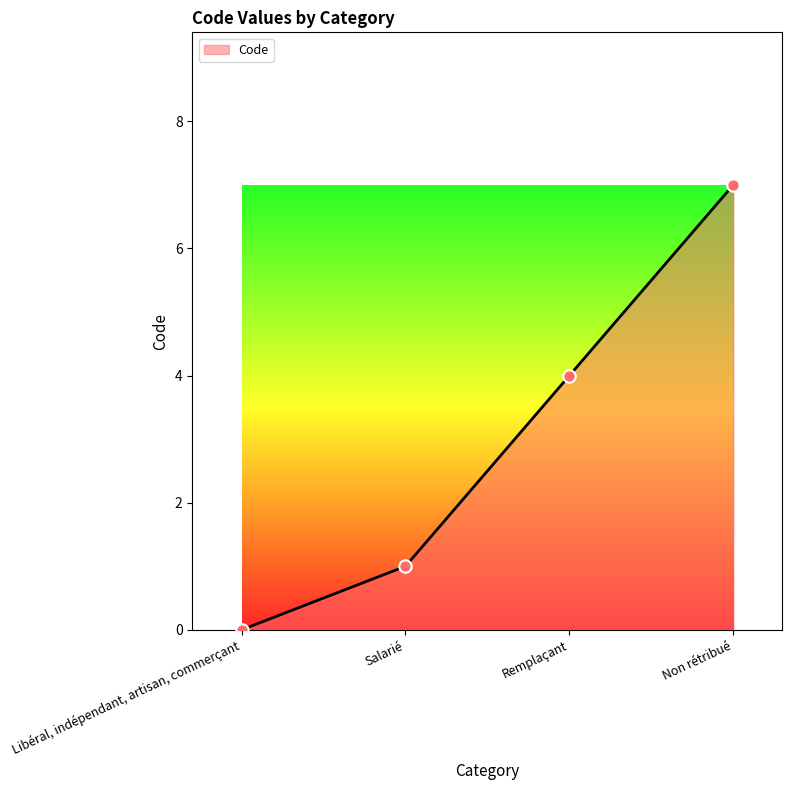

What is the change in value from Salarié to Non rétribué?

+6